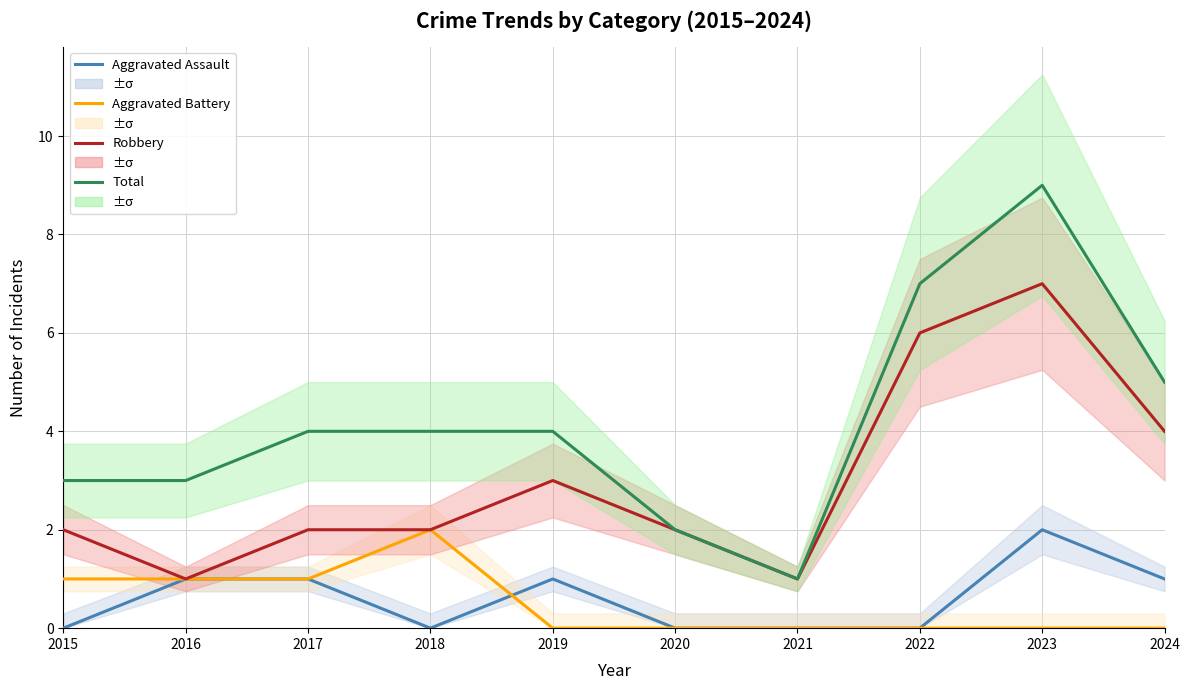

Is the value of Aggravated Assault at 2022 greater than the value of Aggravated Battery at 2016?

No